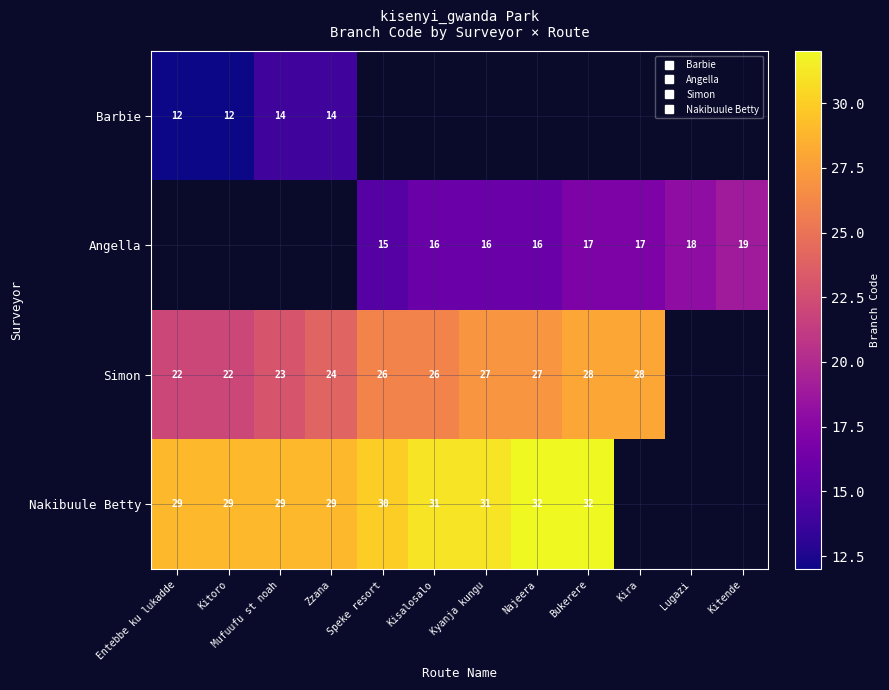

Is the value of Barbie at Kitende greater than the value of Angella at Najeera?

No